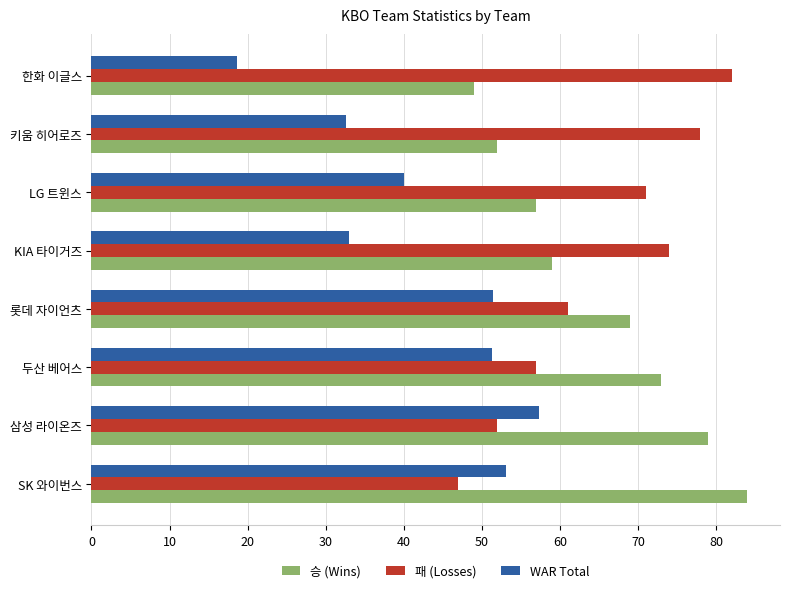

Where is 승 (Wins) nearest to the value 66?

롯데 자이언츠